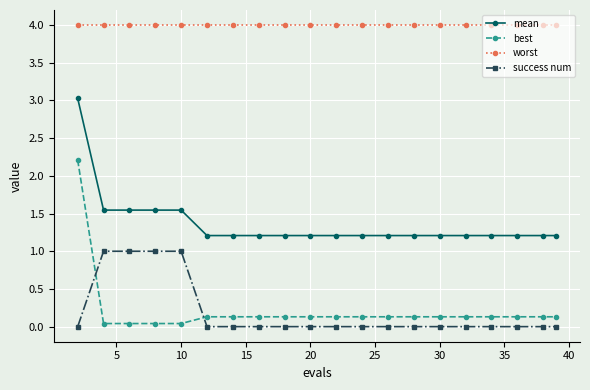

Which series has the largest total across all categories?

worst